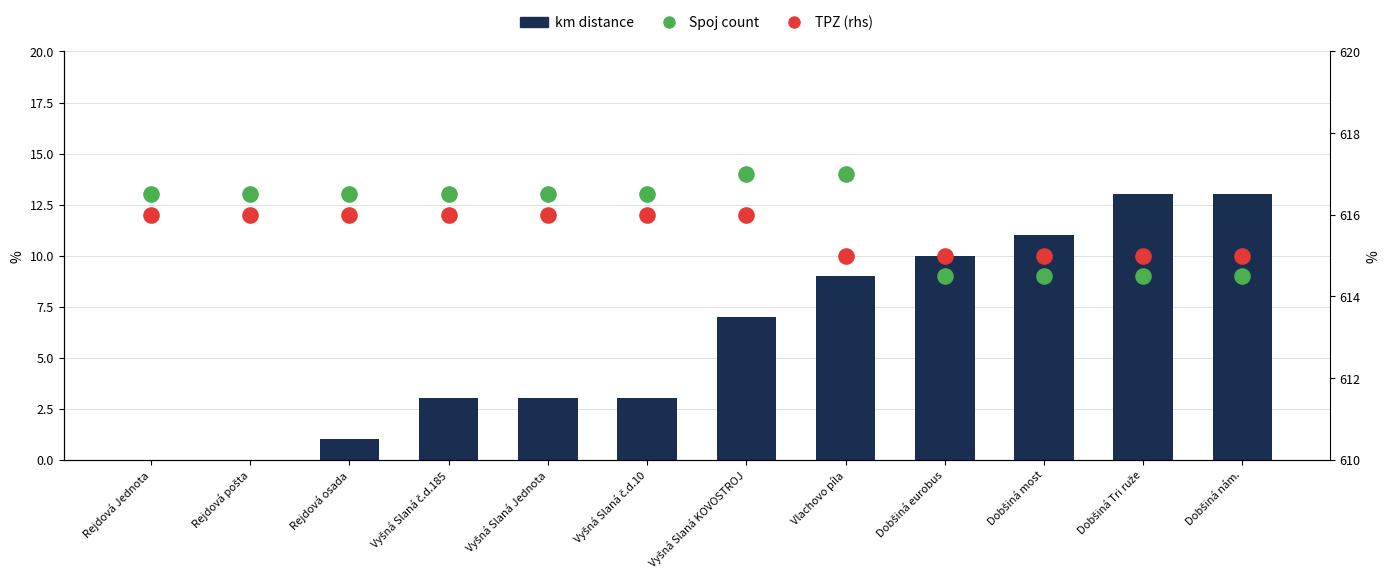

Which series has the largest Y range (max minus min)?

km distance